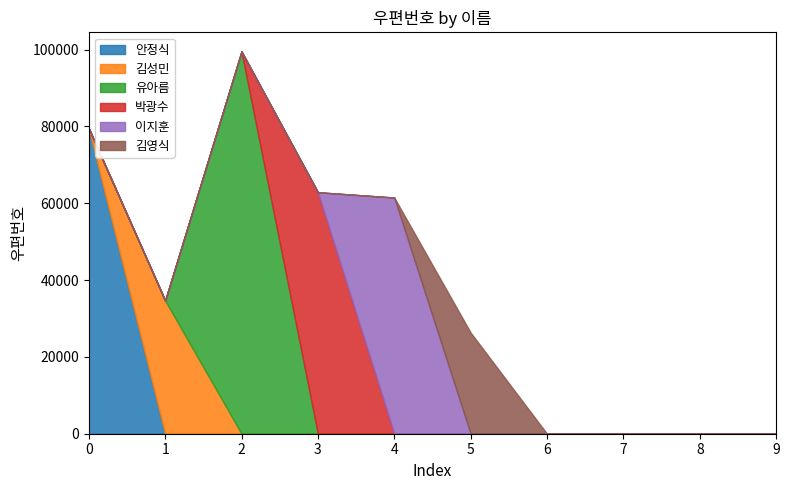

Rank the series by their maximum value, from lowest to highest.

김영식, 김성민, 이지훈, 박광수, 안정식, 유아름